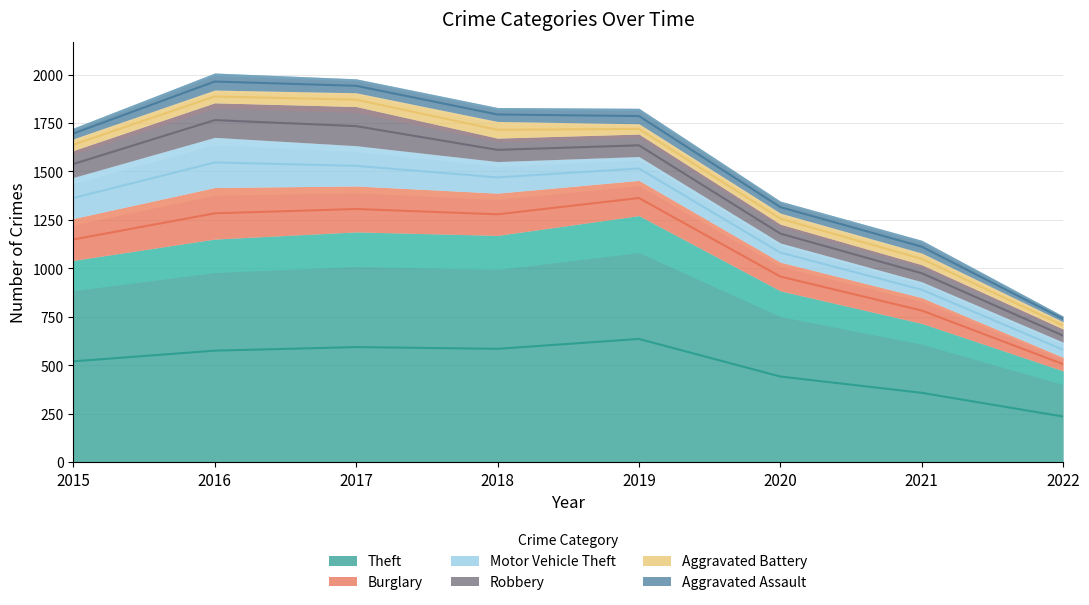

Which has a higher value, 2022 or 2019?

2019